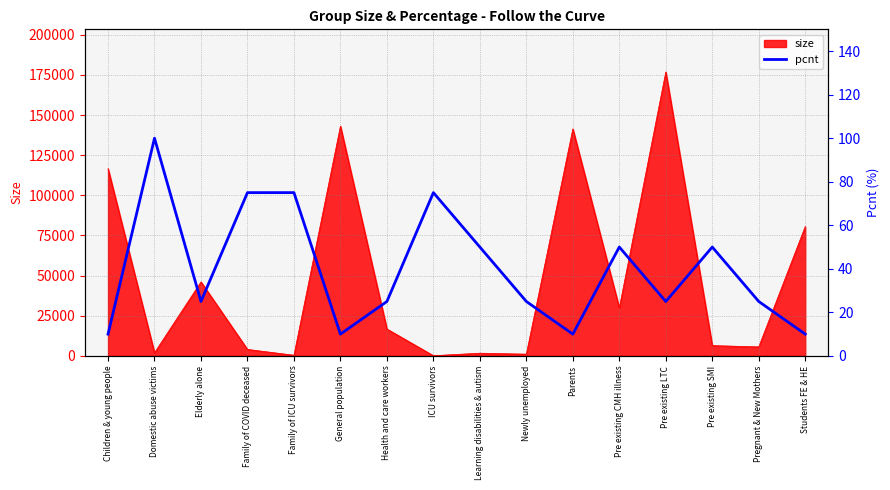

Reading right to left, transcribe all the data shown in this chart.

10	25	50	25	50	10	25	50	75	25	10	75	75	25	100	10